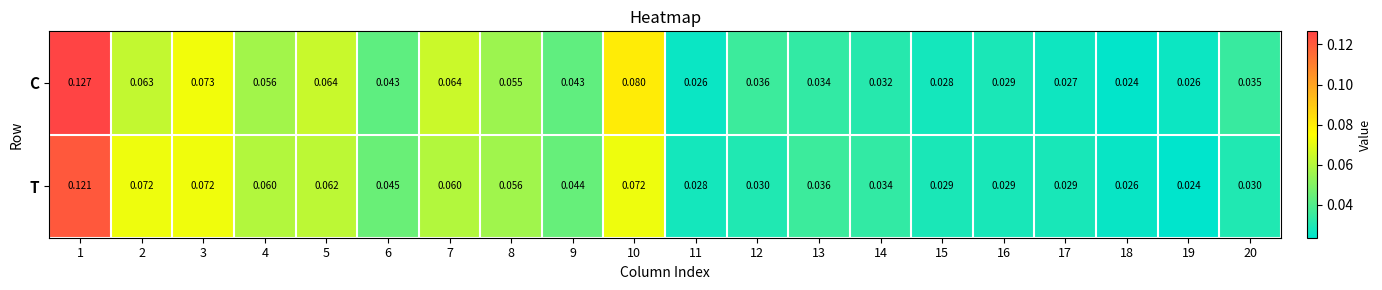

Between 12 and 16, which series saw the biggest shift?

C